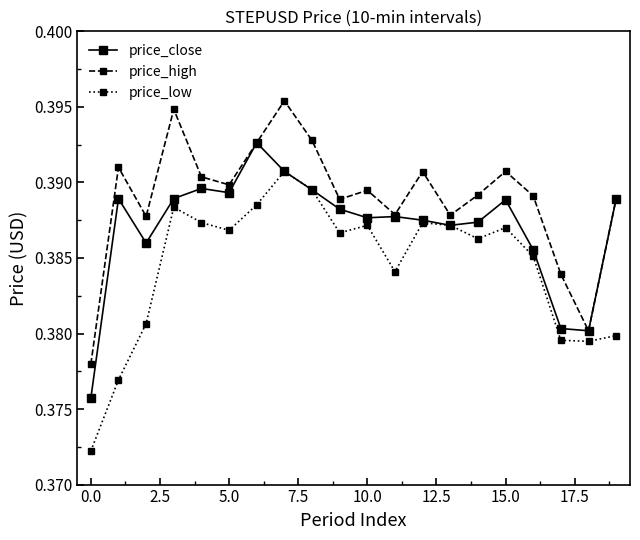

Which series has the largest range (max minus min)?

price_low